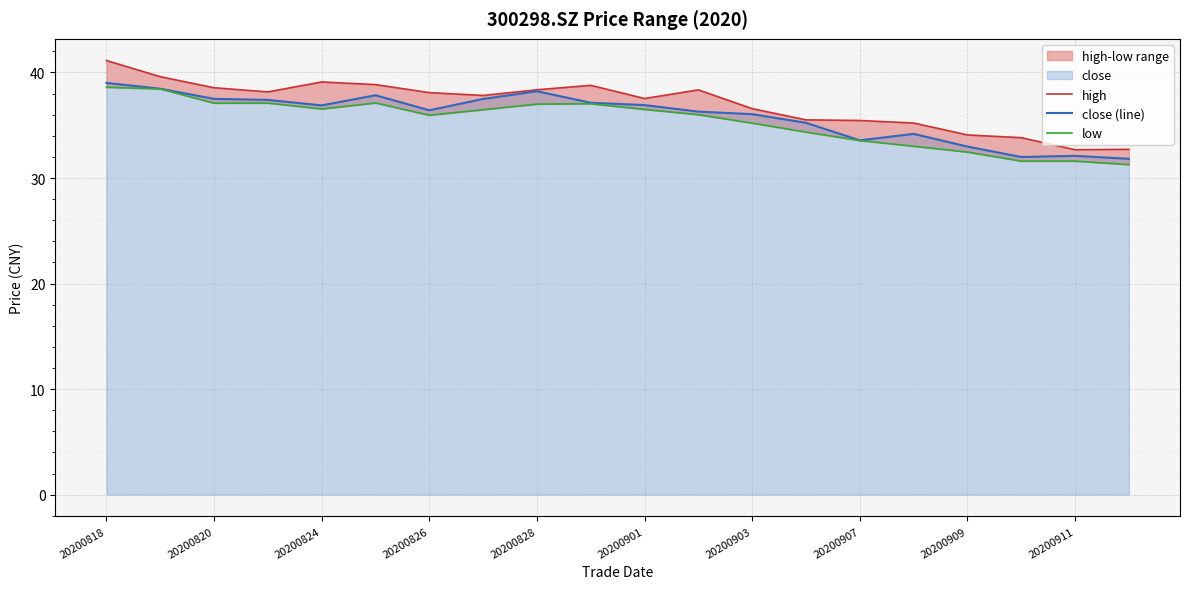

True or false: low and high cross at least once.

False